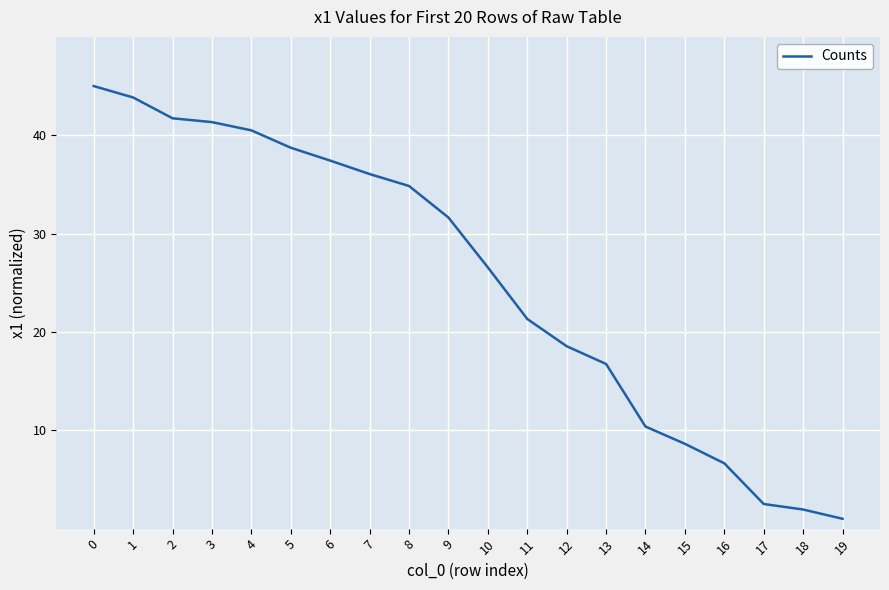

What is the ratio of the value at 2 to the value at 13?

2.5